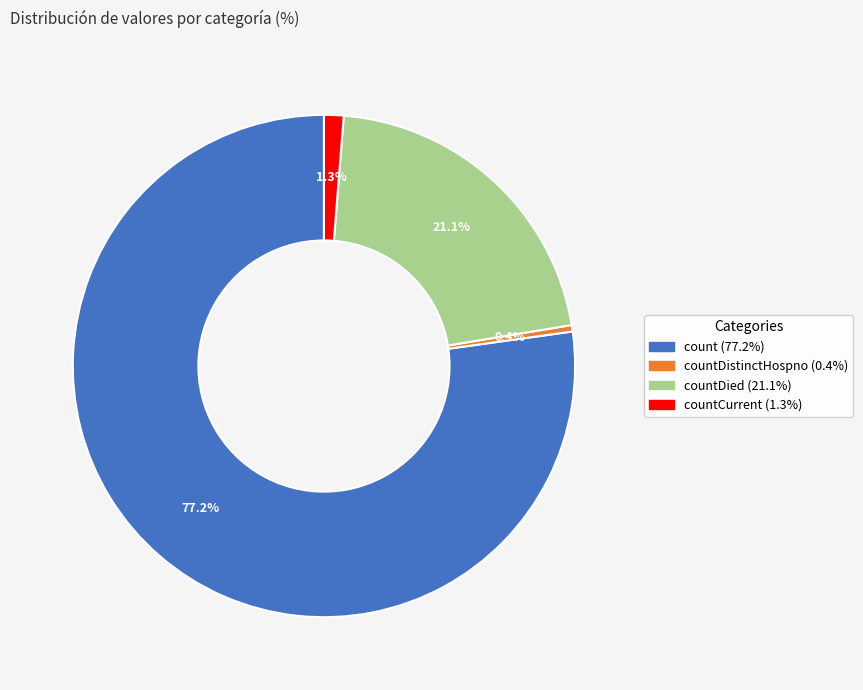

Does countDied (21.1%) account for over 50% of the chart?

No